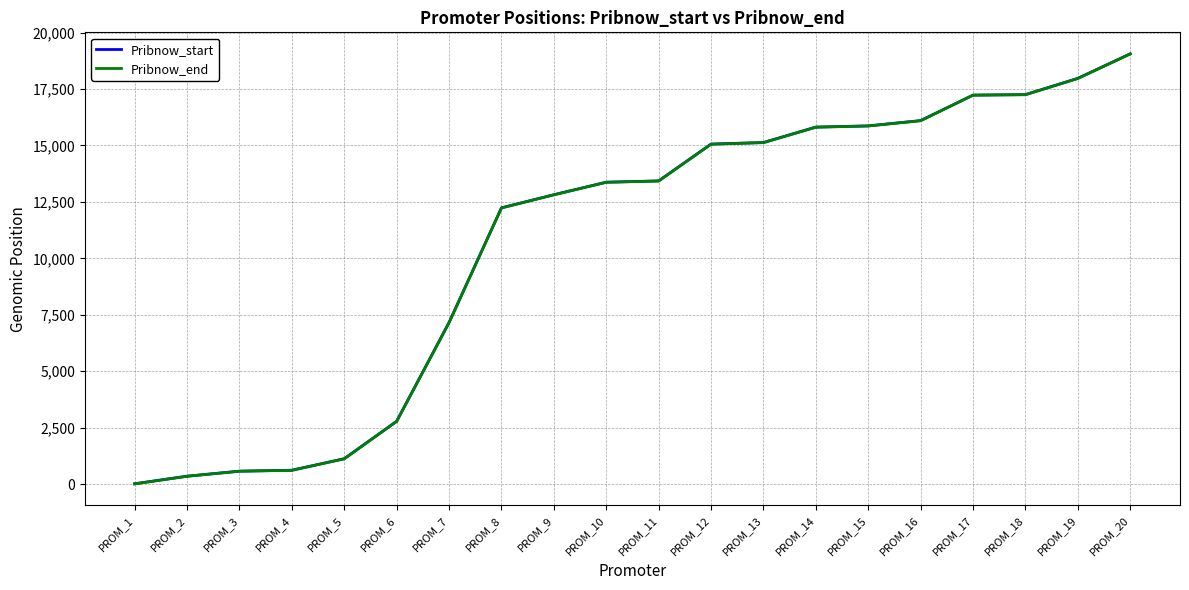

The value of Pribnow_end at PROM_12 is 21795. True or false?

False